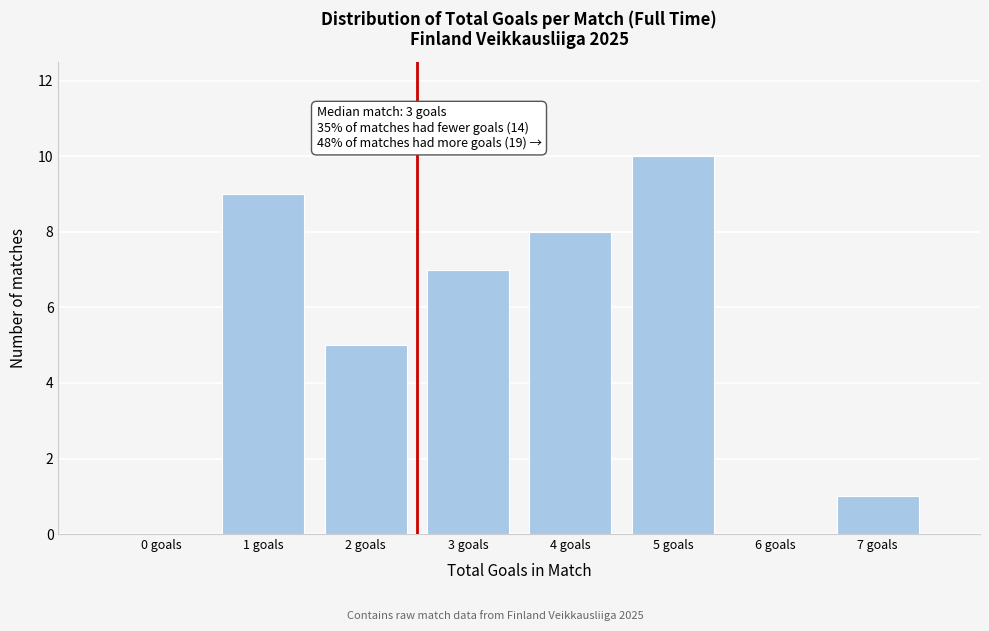

Reading right to left, transcribe all the data shown in this chart.

7 goals=1	6 goals=0	5 goals=10	4 goals=8	3 goals=7	2 goals=5	1 goals=9	0 goals=0